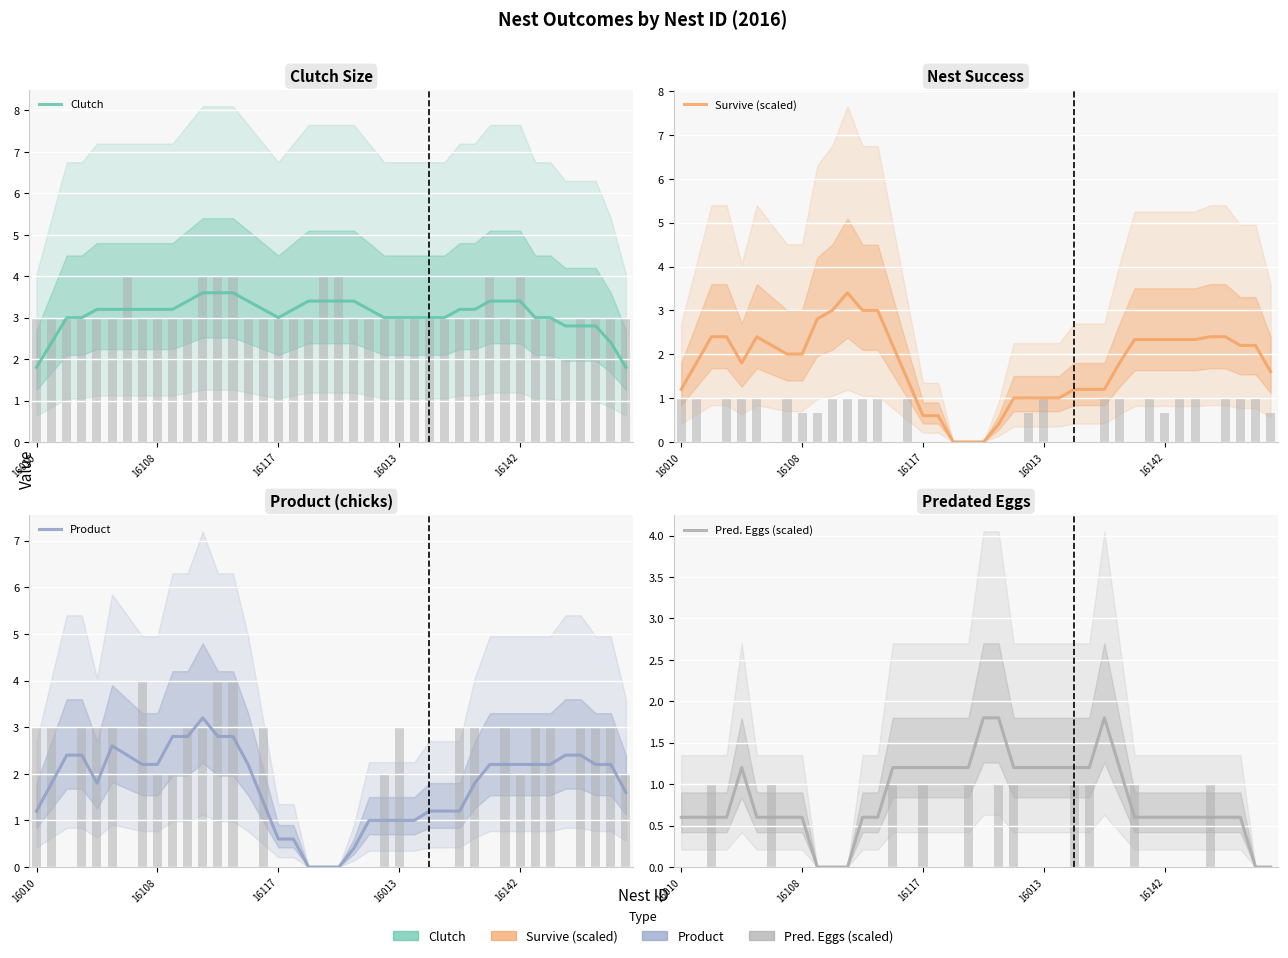

How many bars are there in each group?

4